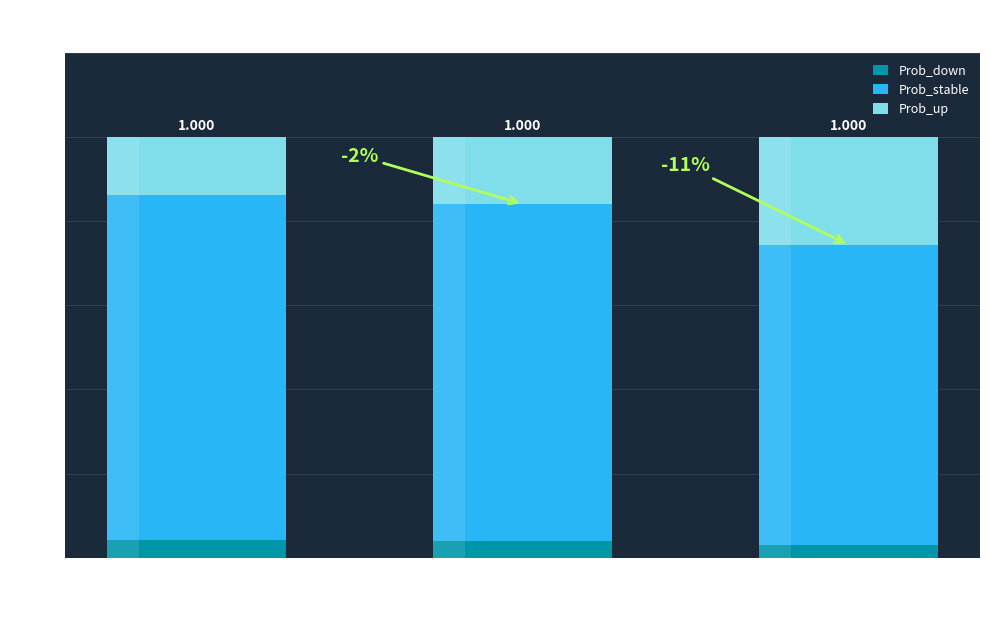

What is the label of the 1st bar from the left?

Class 0
(Down)